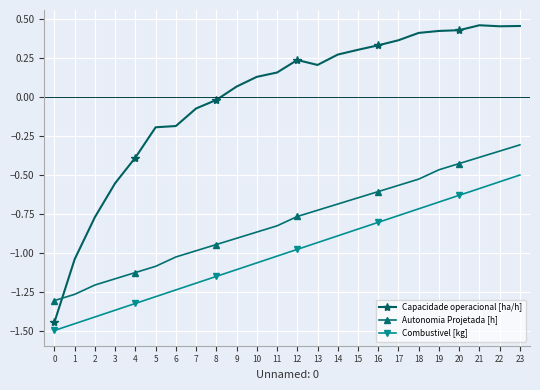

At which category is the sum across all series the highest?

23